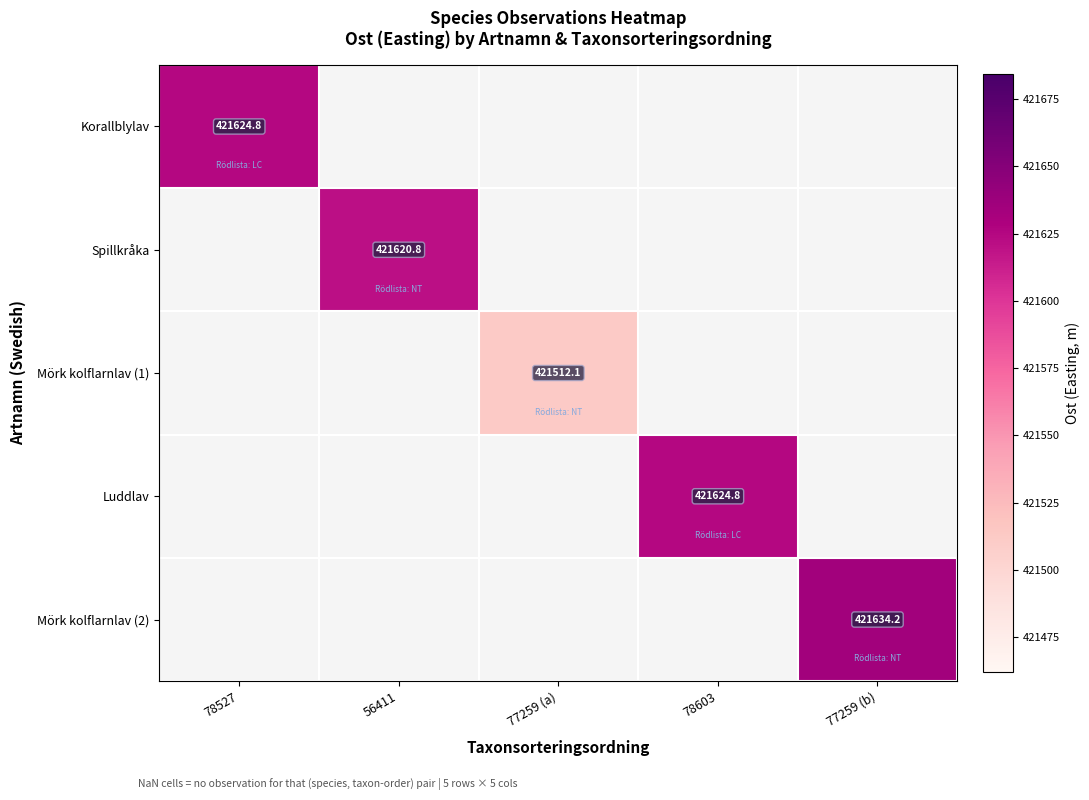

Between 77259 (a) and 77259 (b), which is larger?

77259 (b)